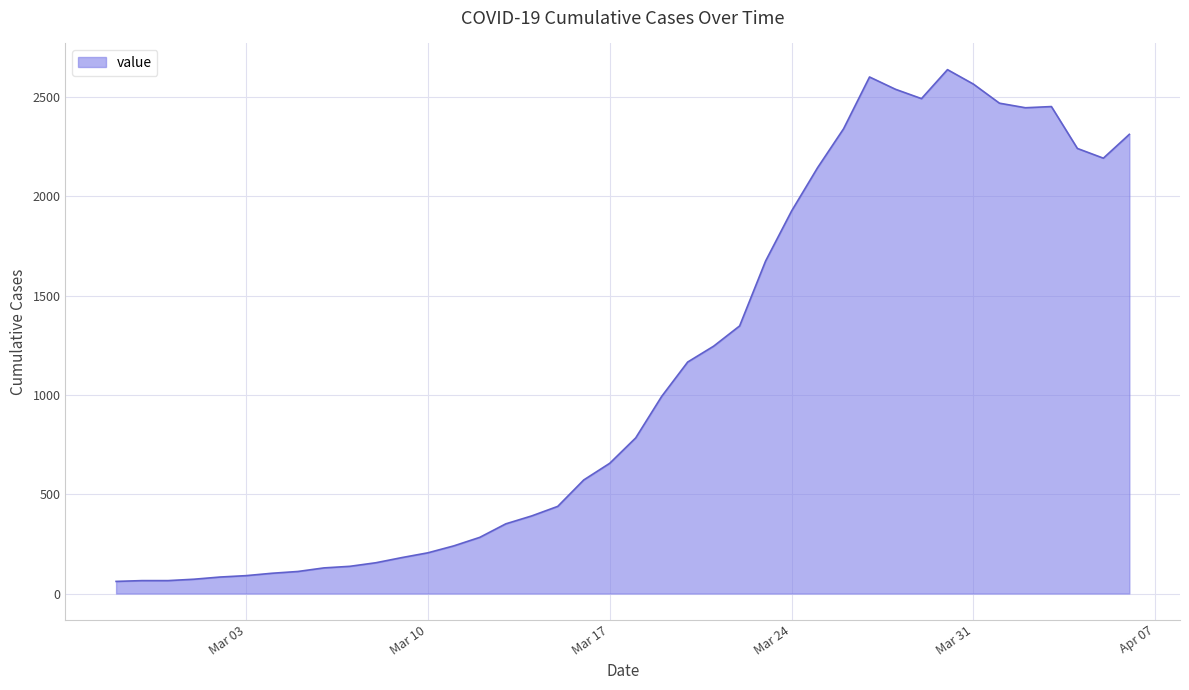

What is the maximum value shown in the chart?

2639